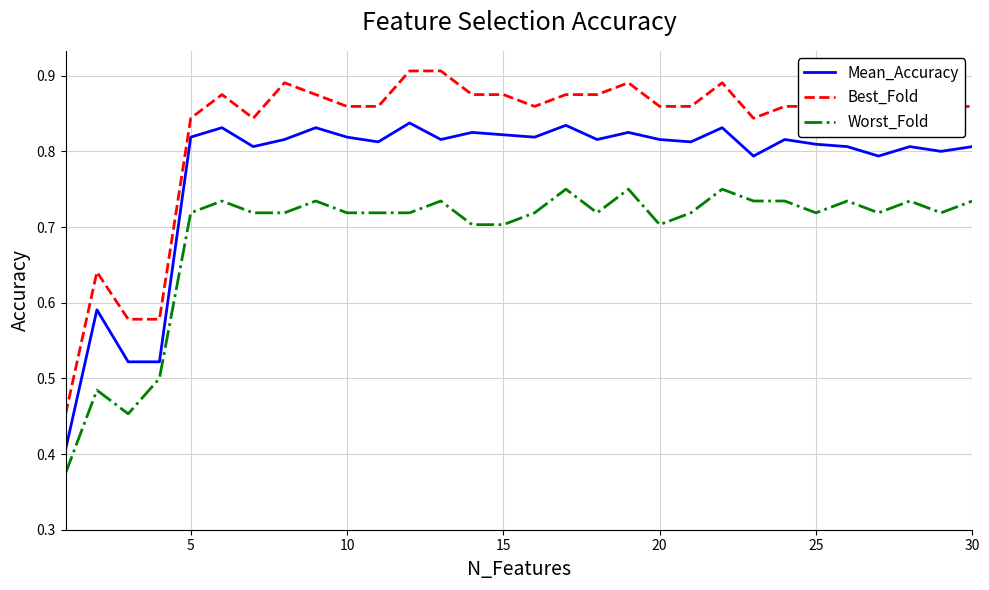

How many series are shown in this chart?

3